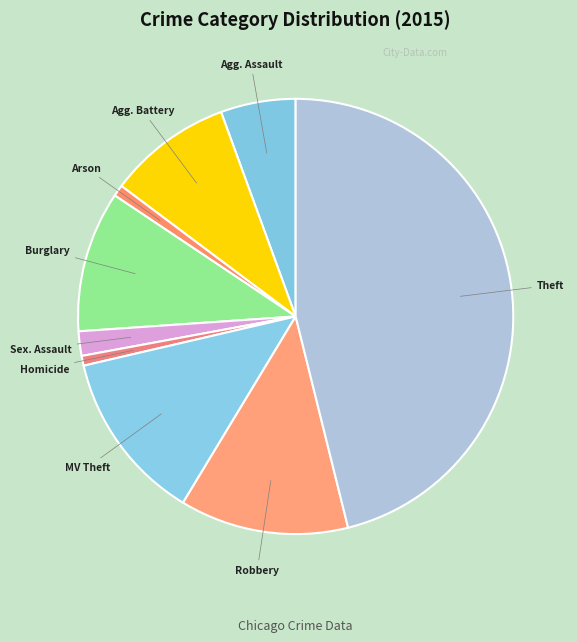

How many slices are in this pie chart?

9